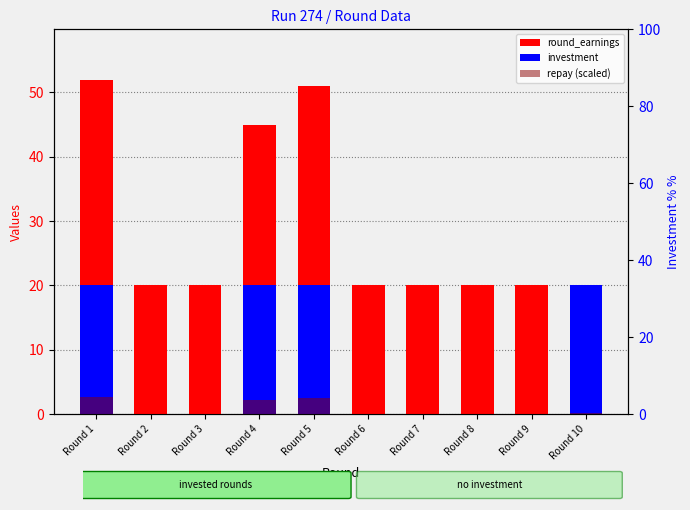

List the series in order of their overall mean, highest first.

round_earnings, investment, repay